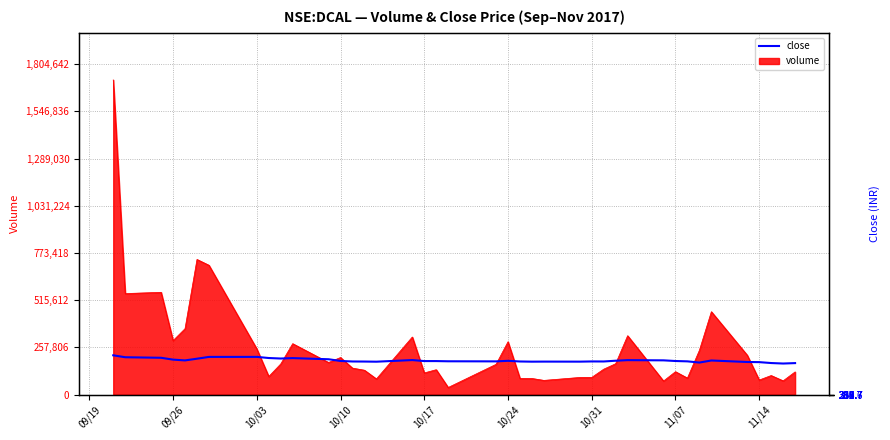

True or false: the data shows 392.5 at 13.

False